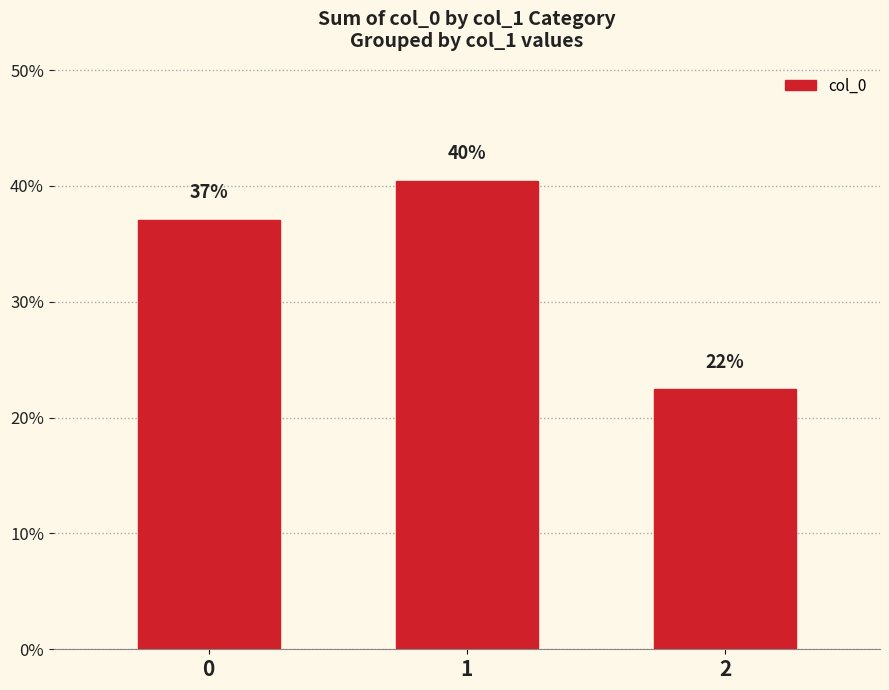

How many bars are there in total?

3